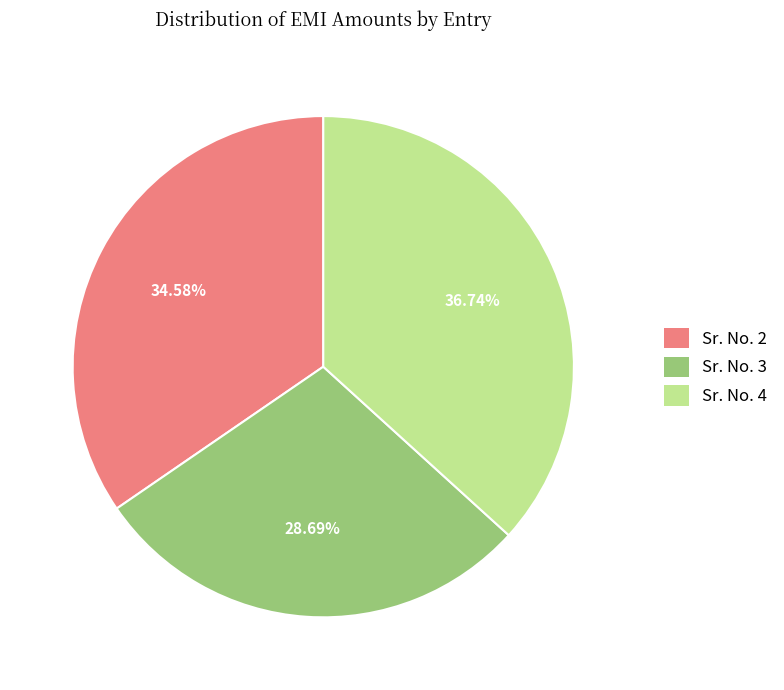

To the nearest percent, what portion does Sr. No. 4 represent?

37%